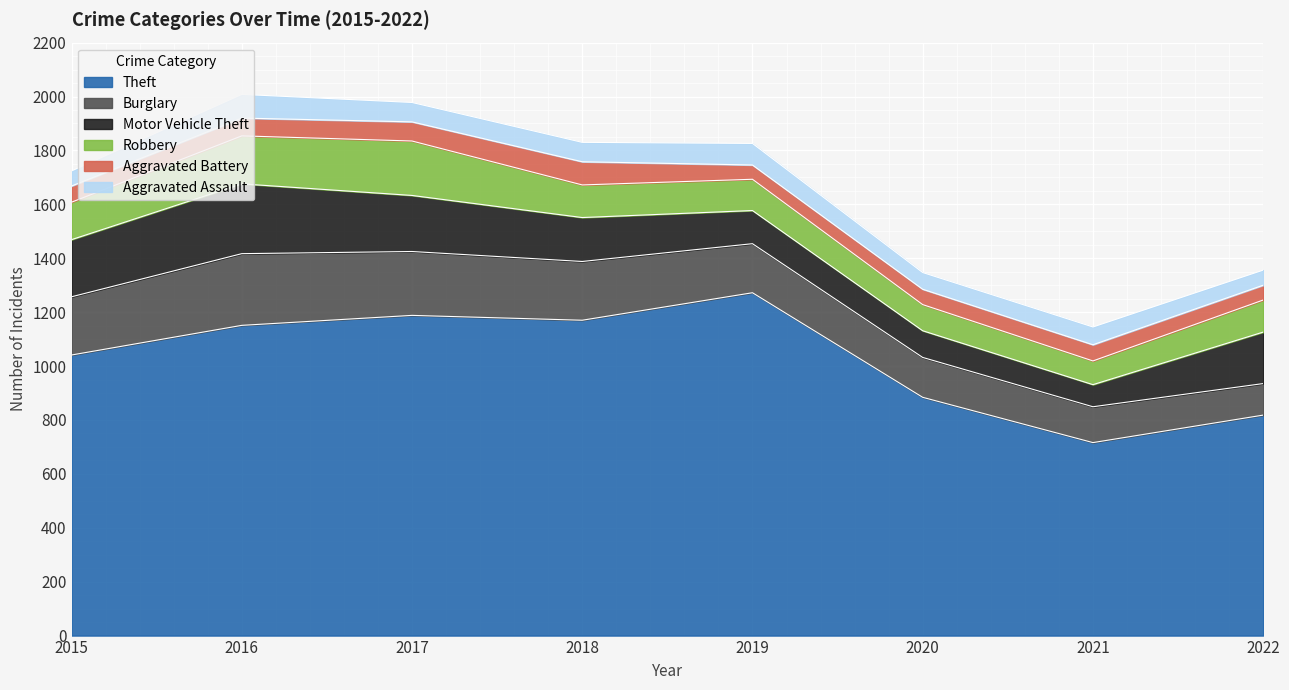

Between 2020 and 2016, which is larger?

2016